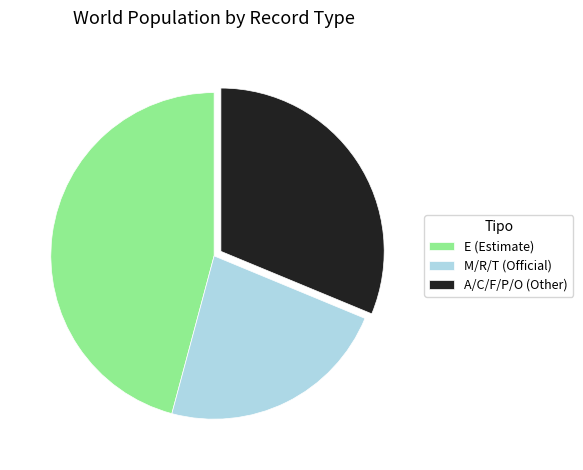

Which has a higher value, E (Estimate) or A/C/F/P/O (Other)?

E (Estimate)